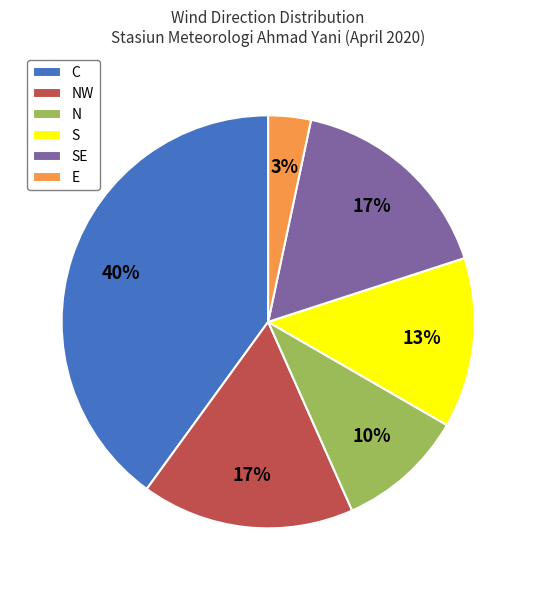

To the nearest percent, what portion does N represent?

10%